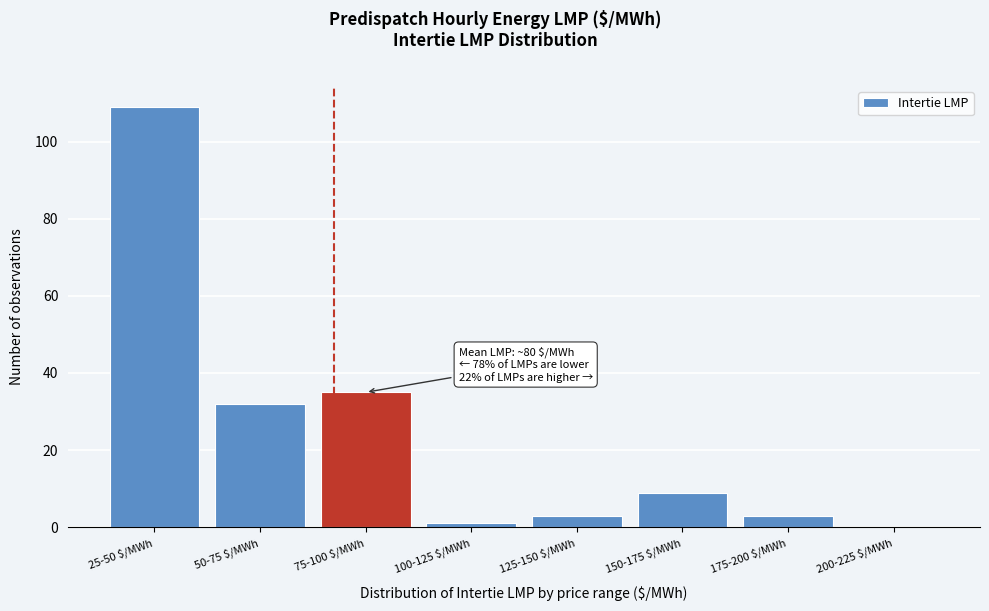

The value at 75-100 $/MWh is 20. True or false?

False